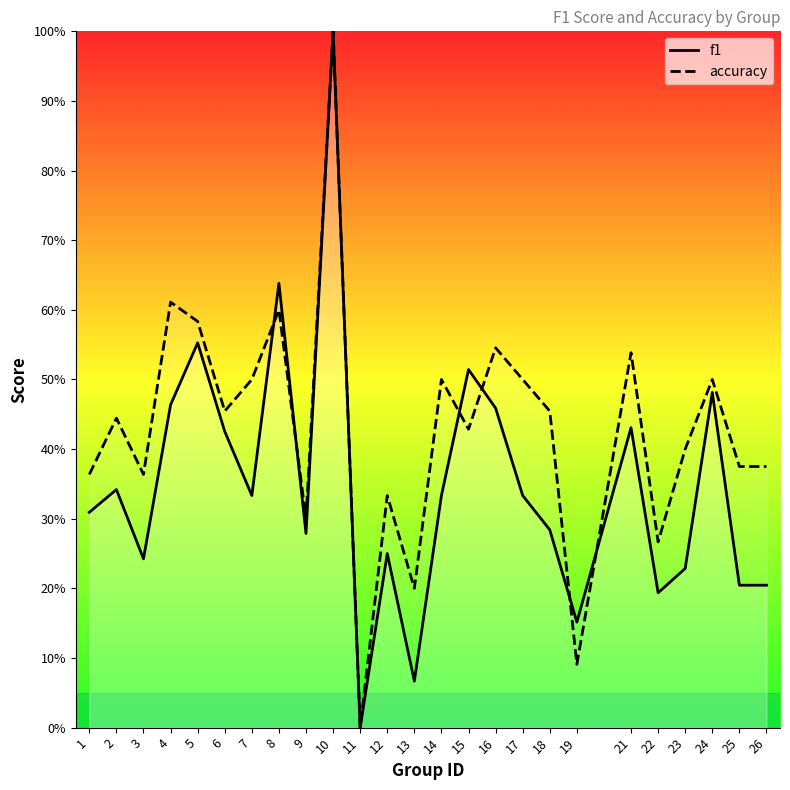

Is the value of accuracy at 21 greater than the value of f1 at 12?

Yes